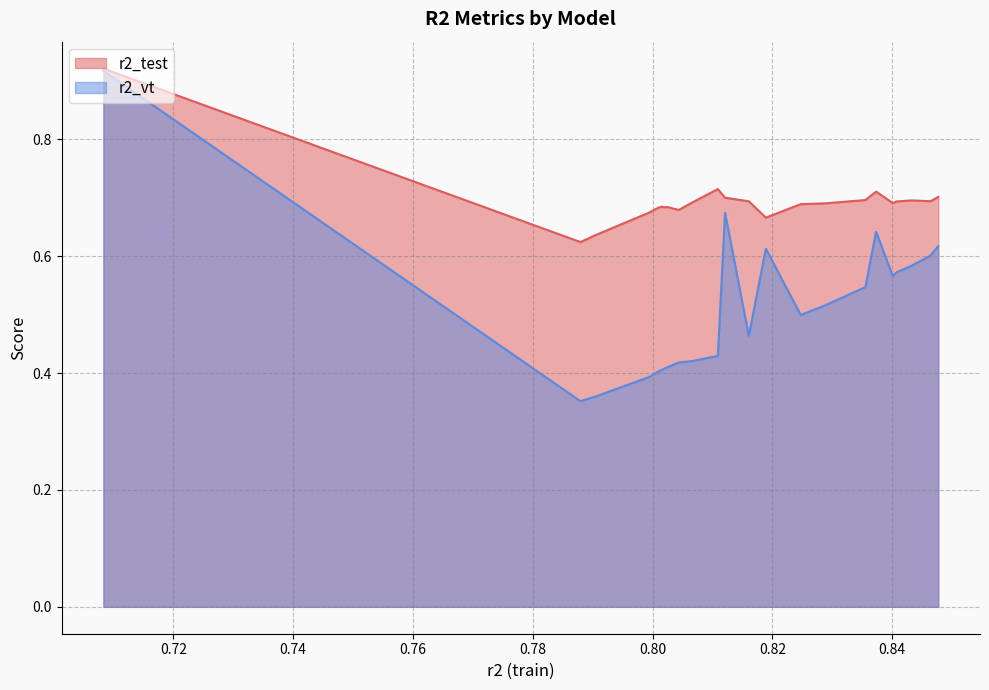

Which series has the widest spread of values?

r2_vt